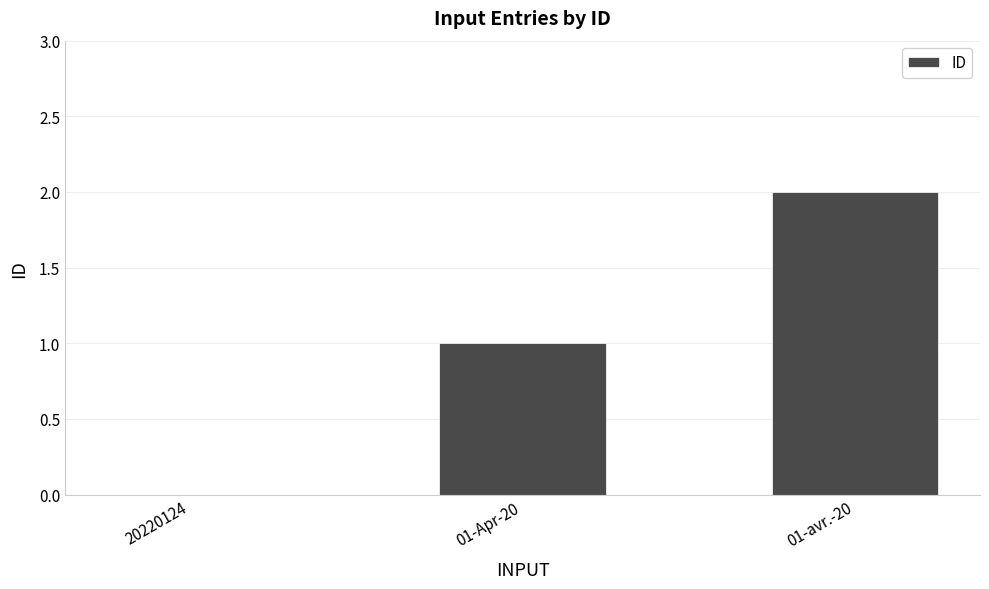

Where is the data nearest to the value 1?

01-Apr-20